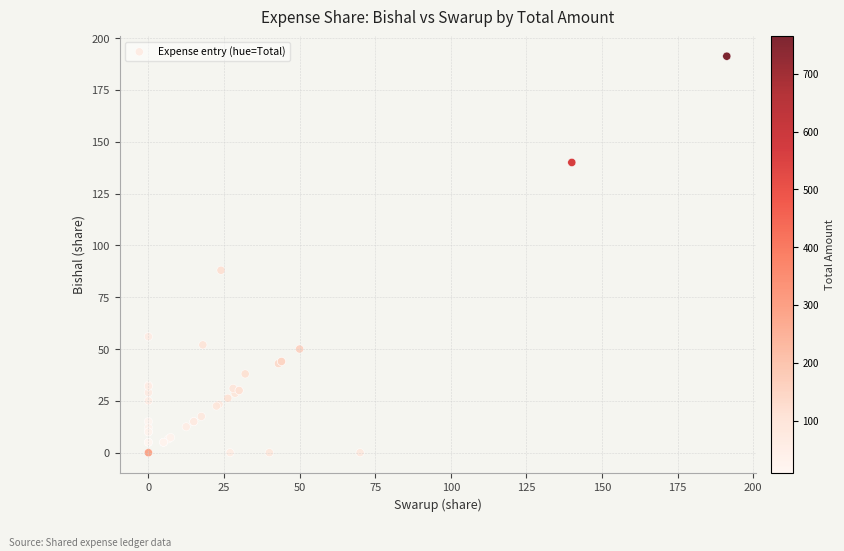

What Y value in the scatter plot is closest to 95?

88.0